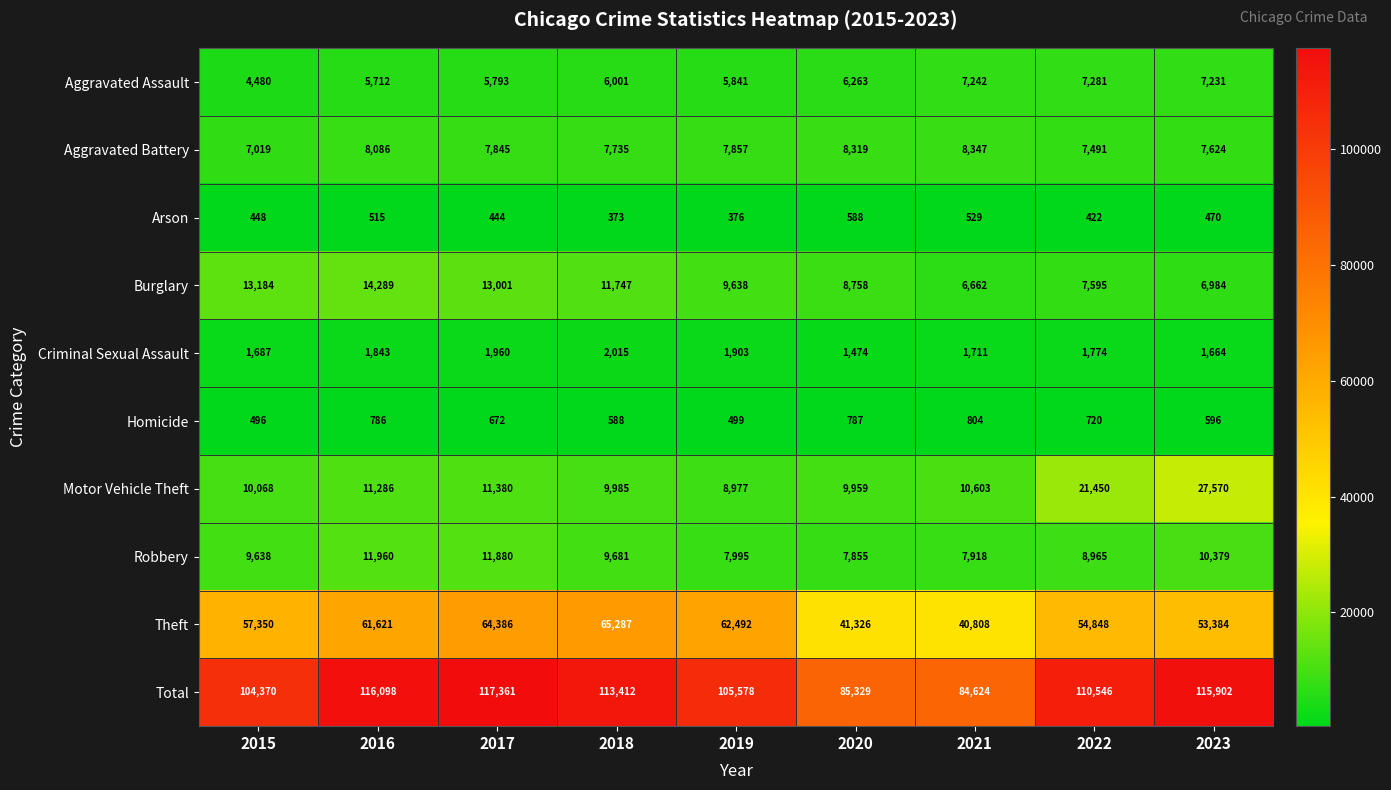

What is the difference between the Theft values at 2018 and 2017?

901